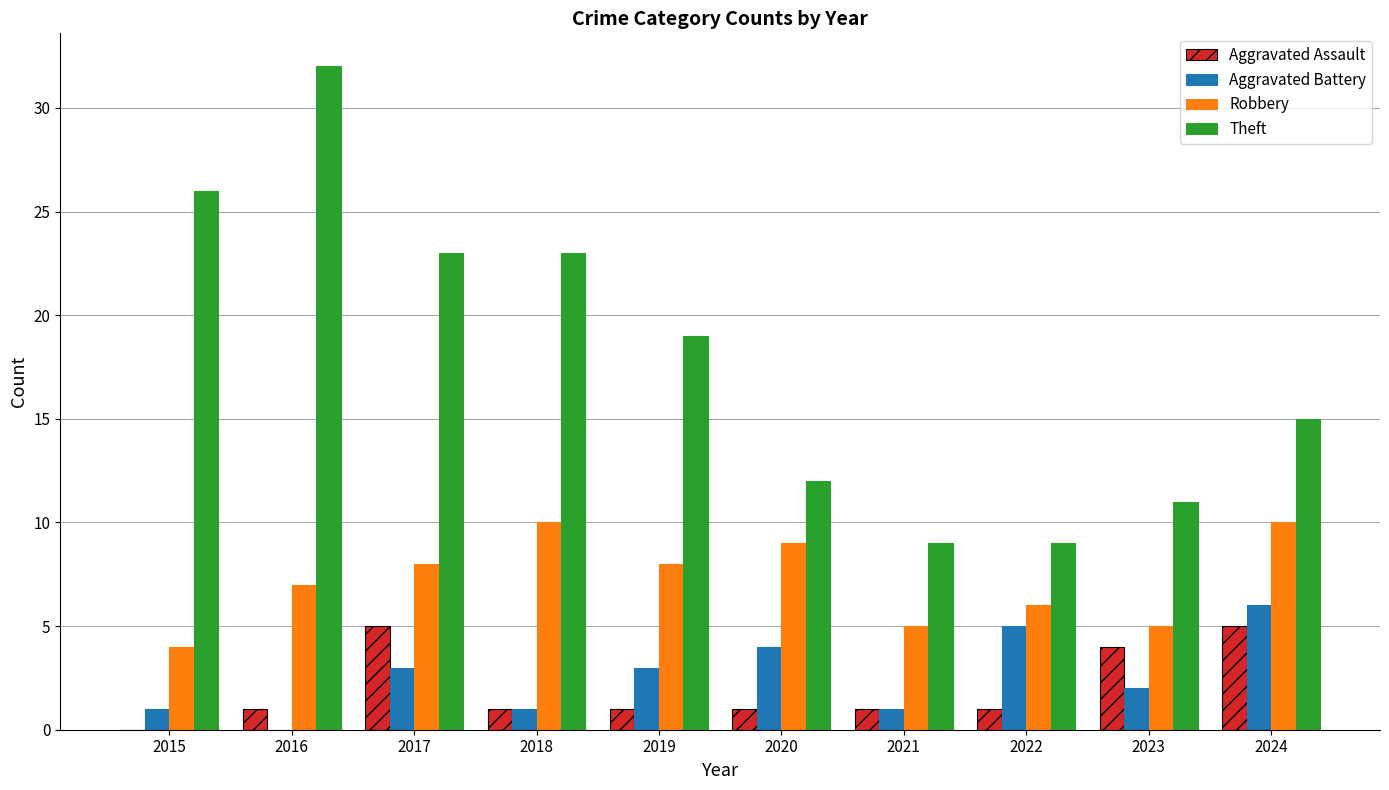

What value does the Aggravated Battery series have at 2019?

3